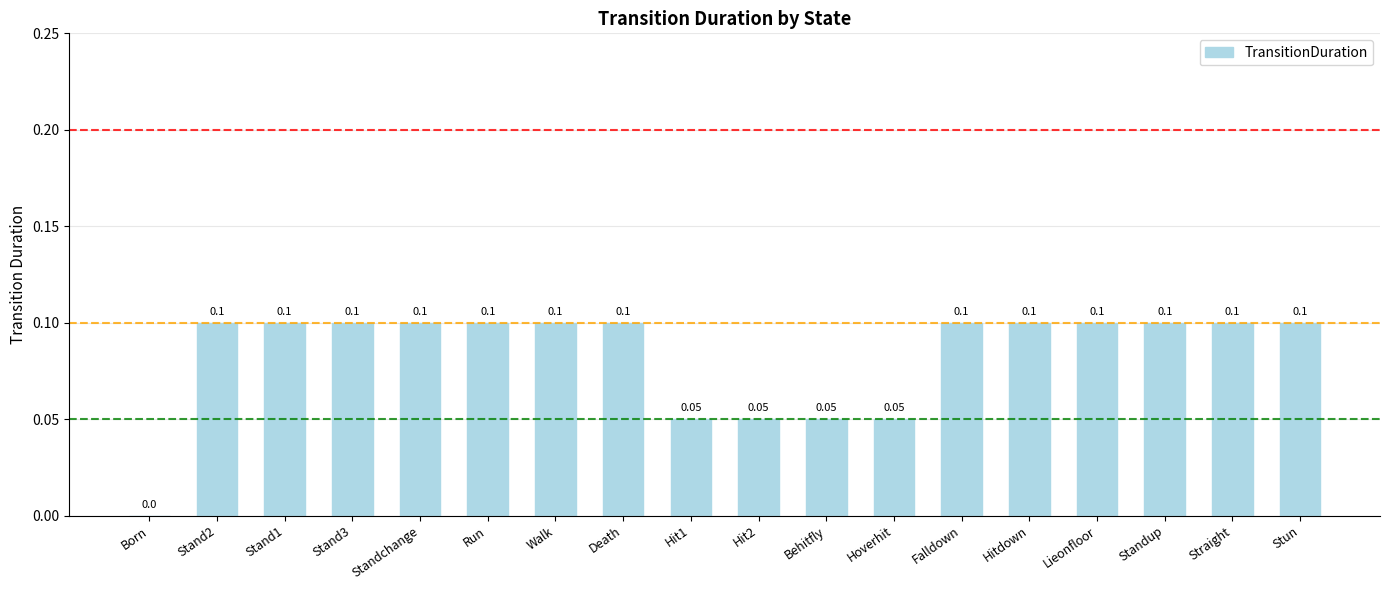

Reading left to right, what are all the values shown in this chart?

Born=0.0	Stand2=0.1	Stand1=0.1	Stand3=0.1	Standchange=0.1	Run=0.1	Walk=0.1	Death=0.1	Hit1=0.1	Hit2=0.1	Behitfly=0.1	Hoverhit=0.1	Falldown=0.1	Hitdown=0.1	Lieonfloor=0.1	Standup=0.1	Straight=0.1	Stun=0.1